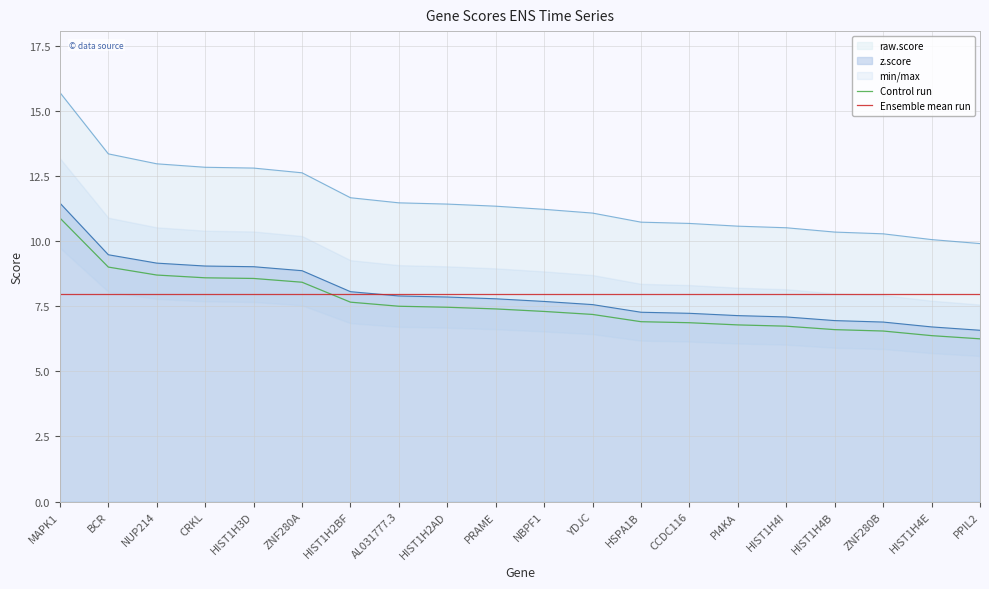

What is the sum of the Ensemble mean run values at BCR and CCDC116?

16.0